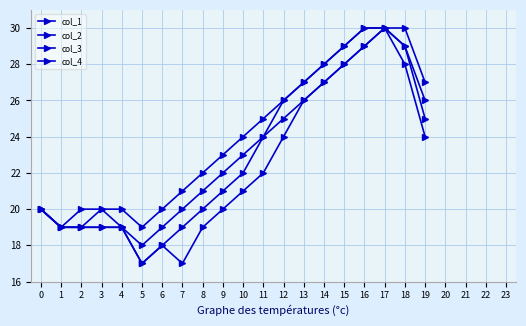

How many lines are shown in the chart?

4